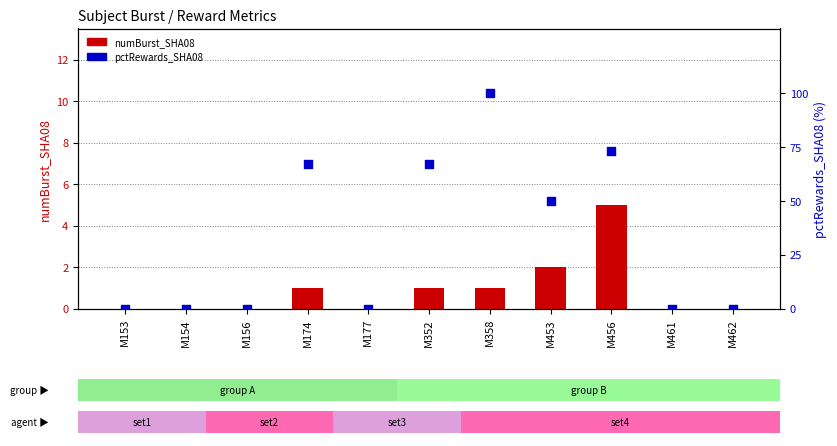

At which category is the sum across all series the highest?

M358